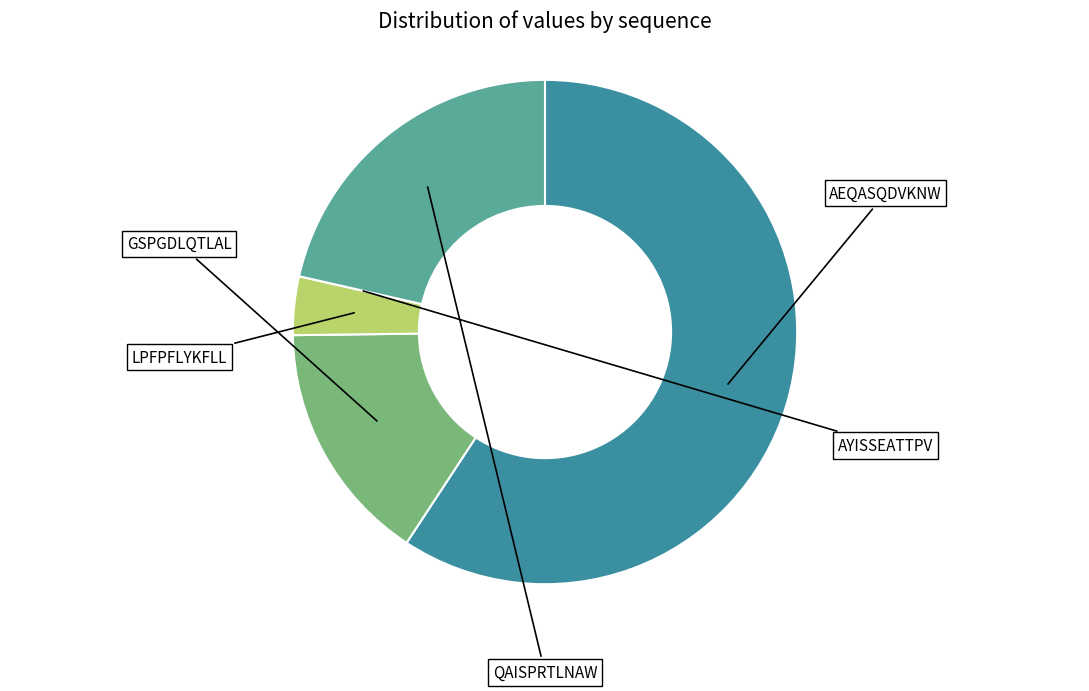

Does any single category account for the majority?

Yes